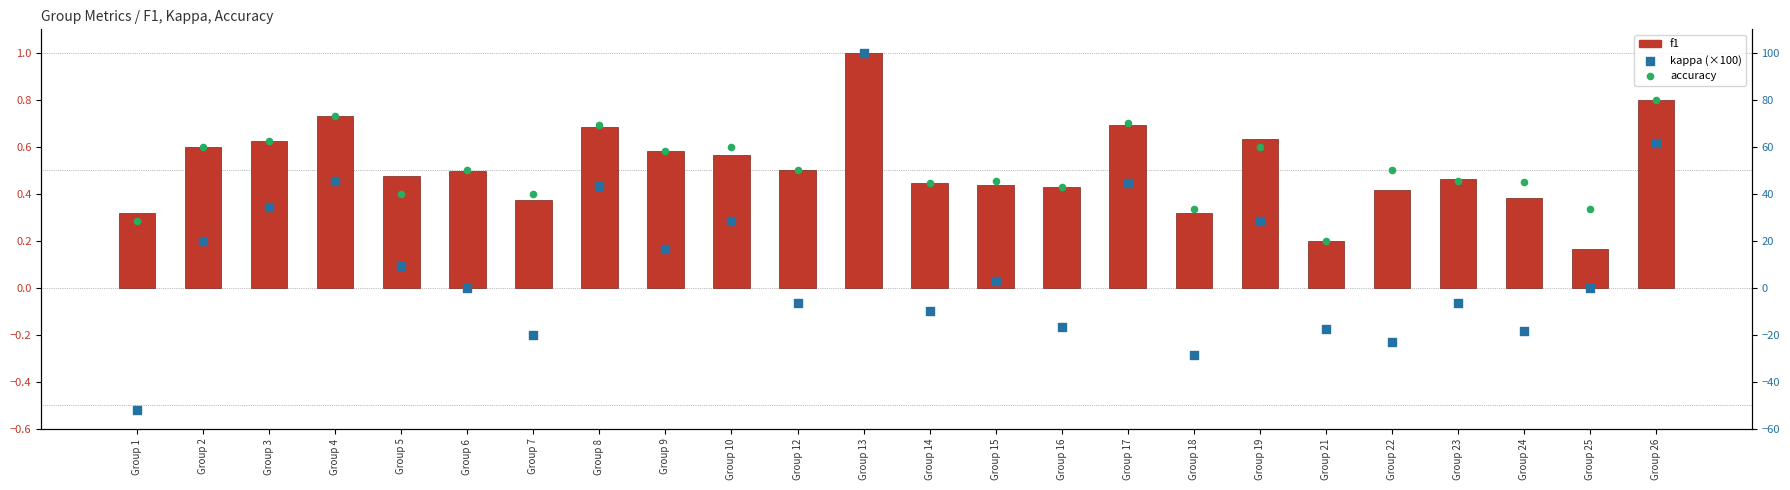

At how many categories does at least one series exceed -44?

24